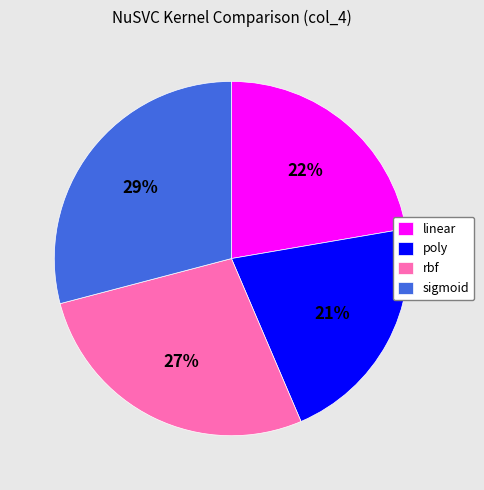

Do rbf and sigmoid together represent more than half of the pie?

Yes